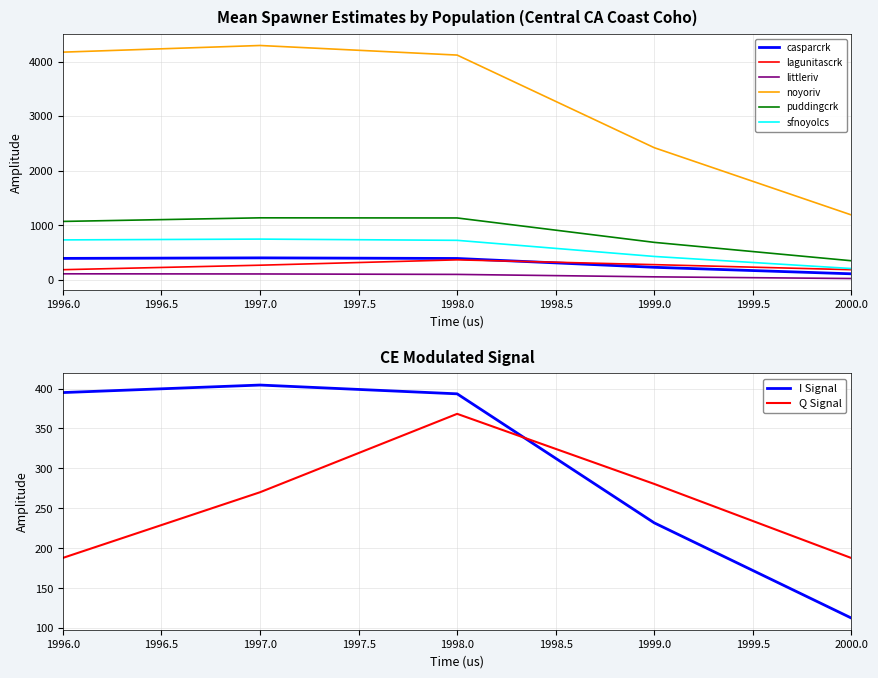

What are all the series names shown in the legend?

casparcrk, lagunitascrk, littleriv, noyoriv, puddingcrk, sfnoyolcs